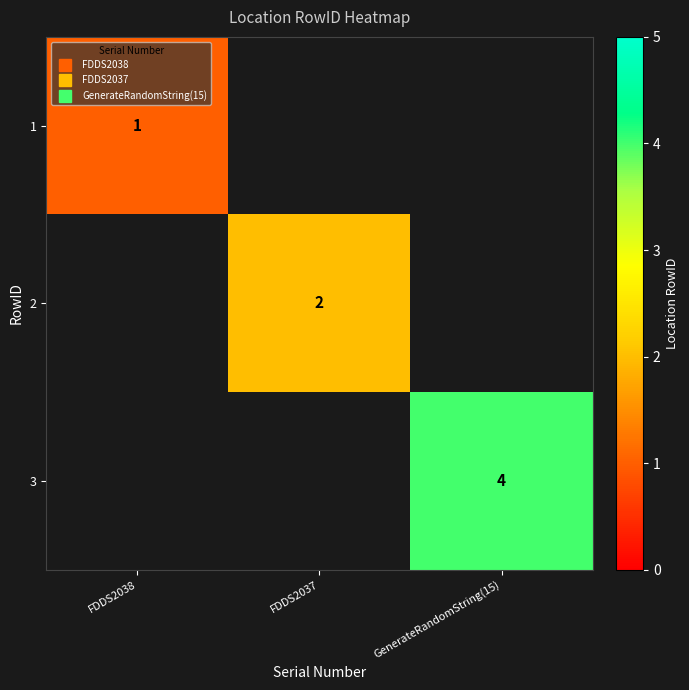

Where is 1 nearest to the value 1?

FDDS2038